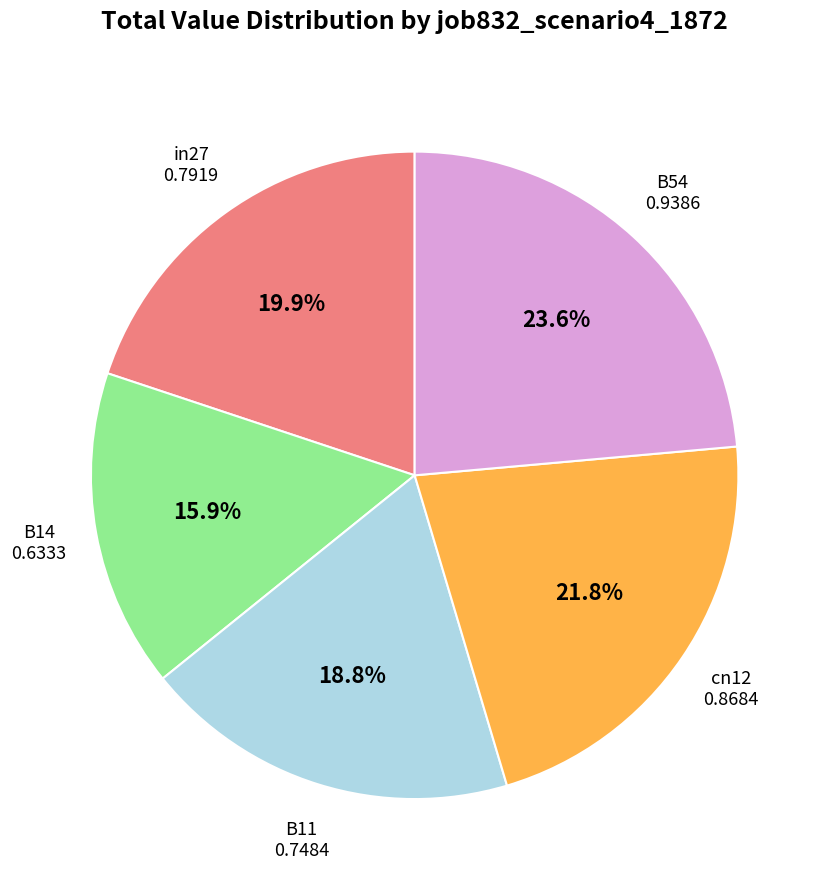

How many slices are in this pie chart?

5